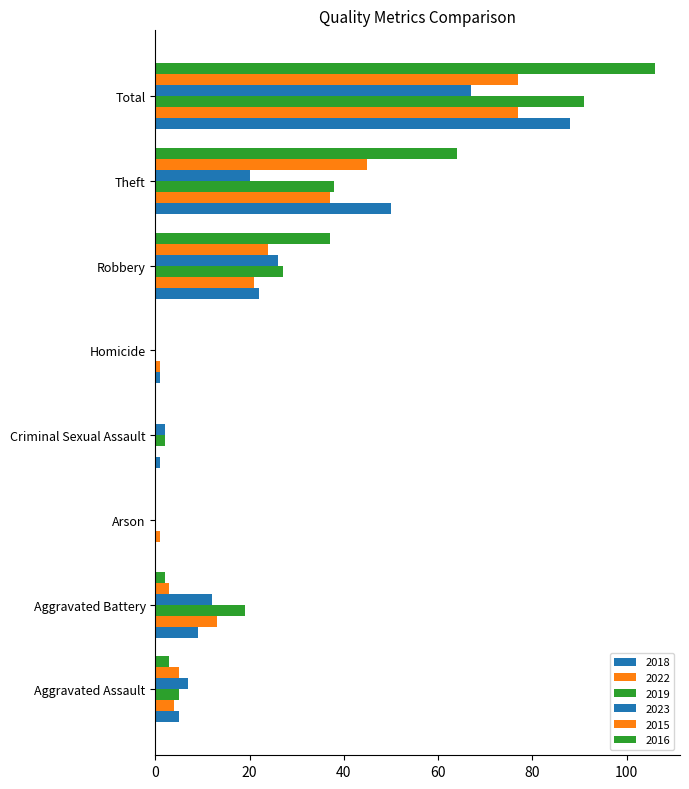

Is the value of 2022 at Robbery greater than the value of 2018 at Total?

No